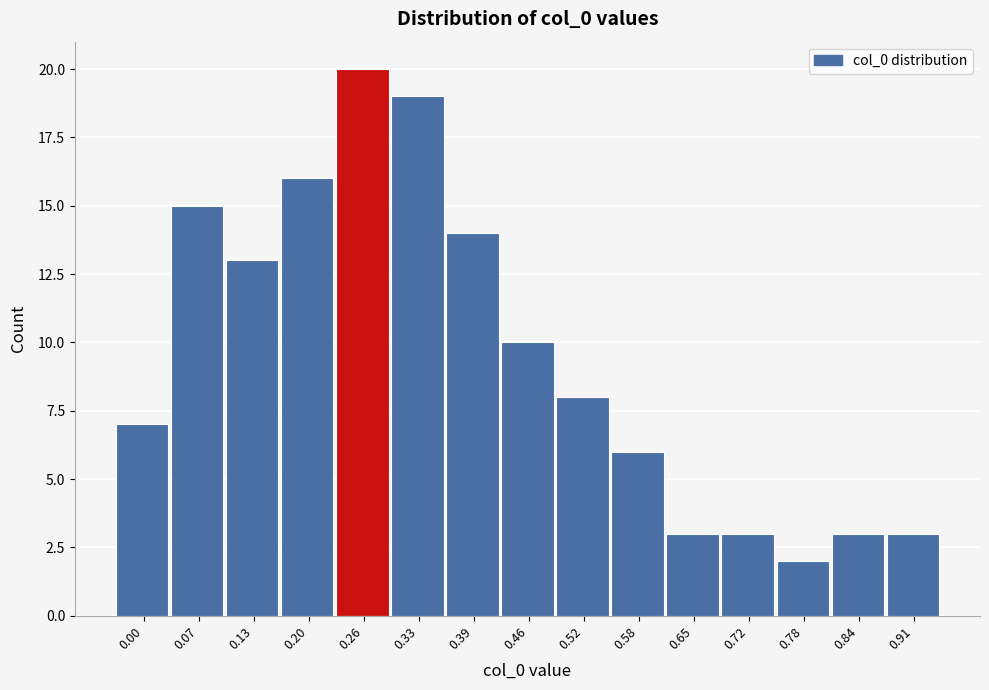

Reading left to right, transcribe all the data shown in this chart.

0.00=7	0.07=15	0.13=13	0.20=16	0.26=20	0.33=19	0.39=14	0.46=10	0.52=8	0.58=6	0.65=3	0.72=3	0.78=2	0.84=3	0.91=3